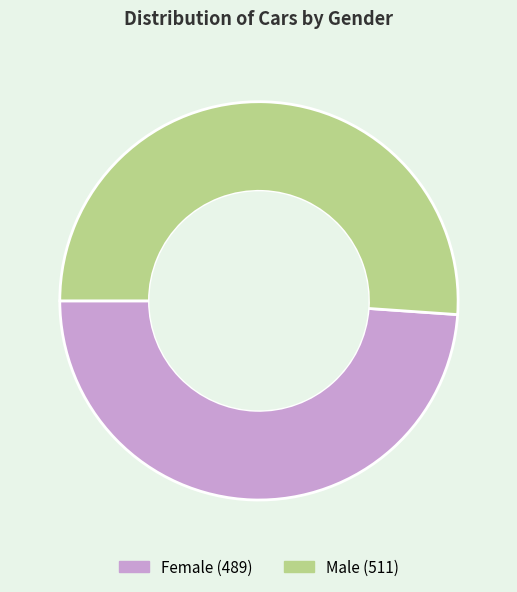

The Male slice represents 51% of the pie. True or false?

True